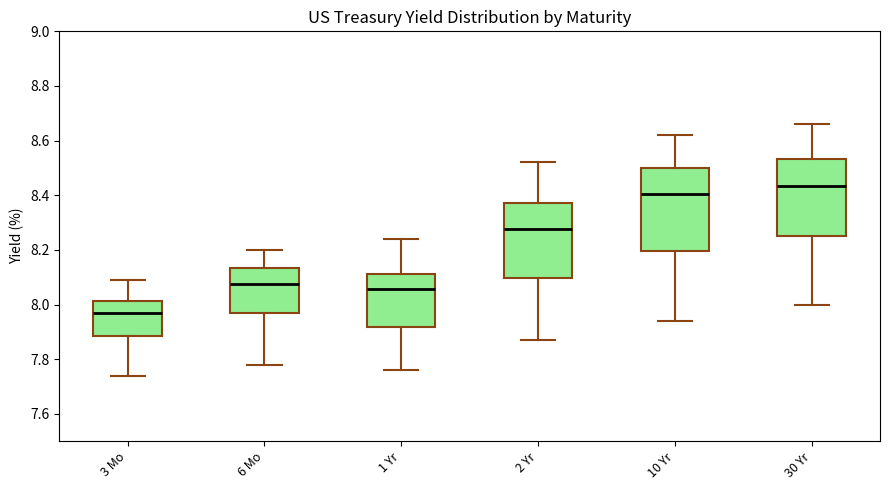

Which box is the tallest, from its lower edge to its upper edge?

10 Yr